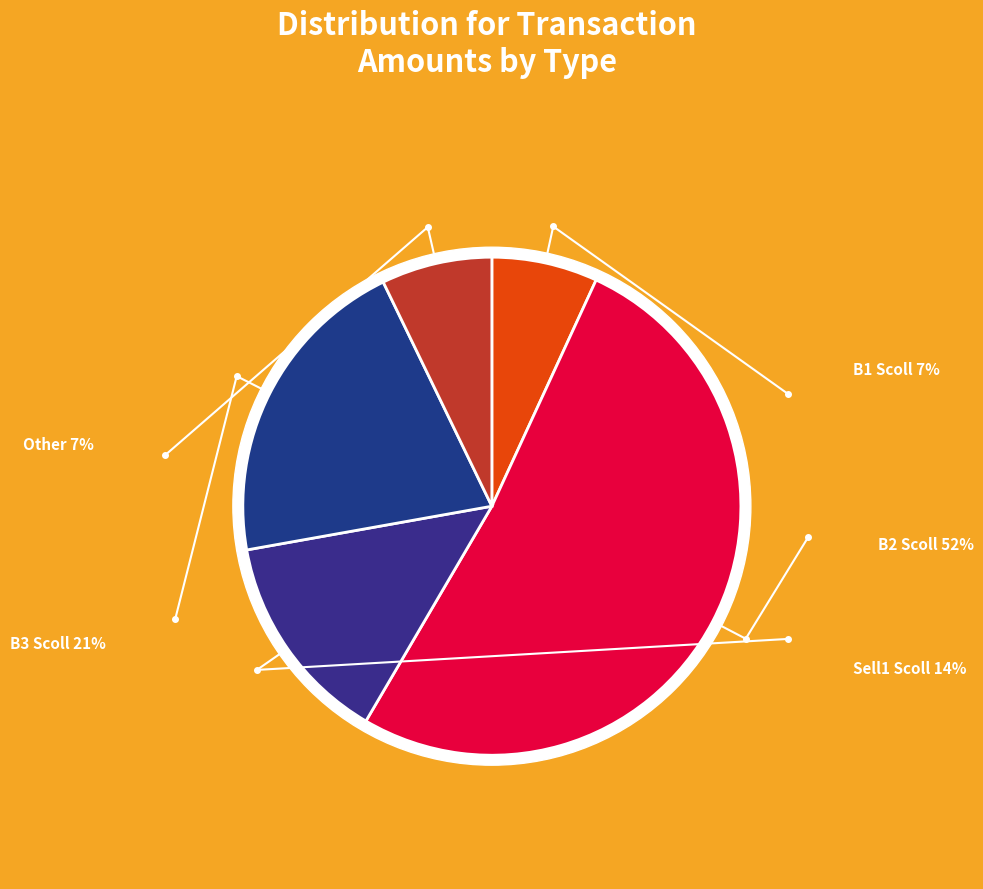

What percentage is NOT represented by B1 Scoll?

93.1%